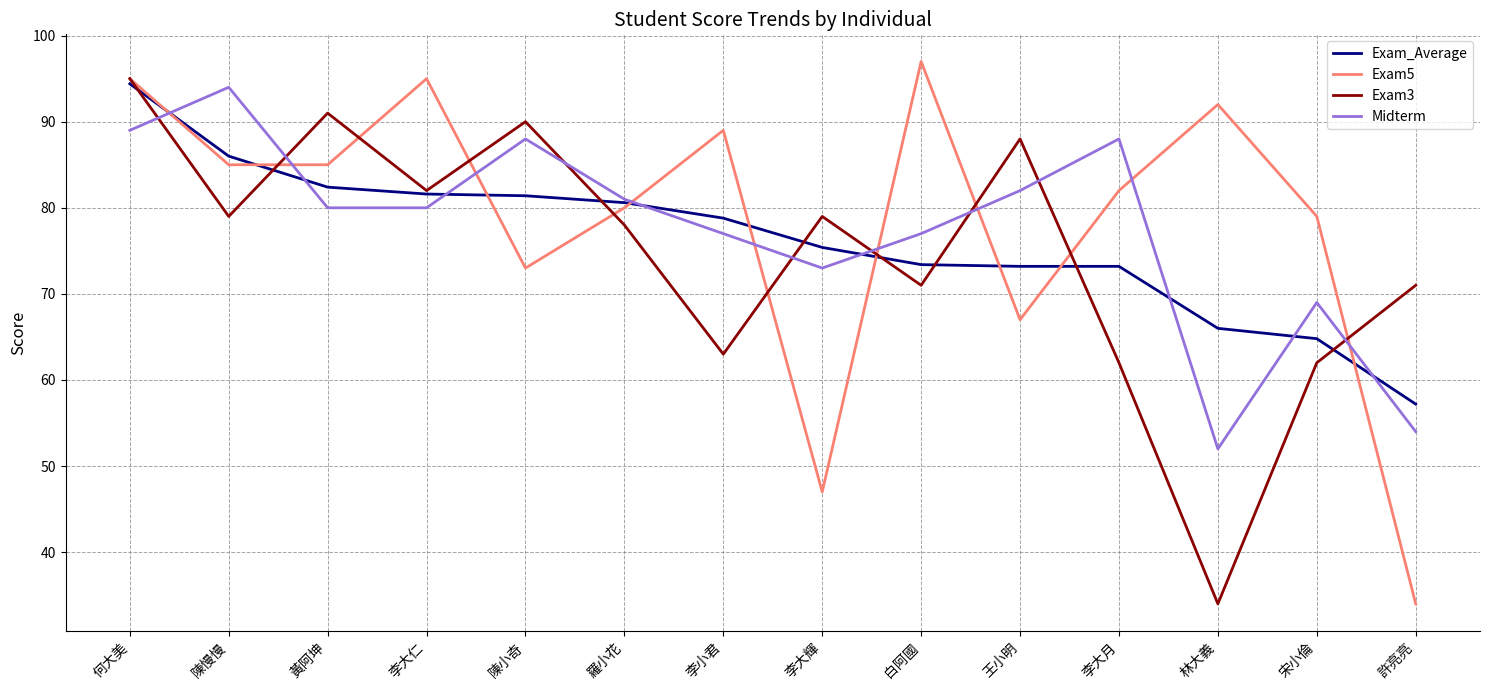

What are all the series names shown in the legend?

Exam_Average, Exam5, Exam3, Midterm